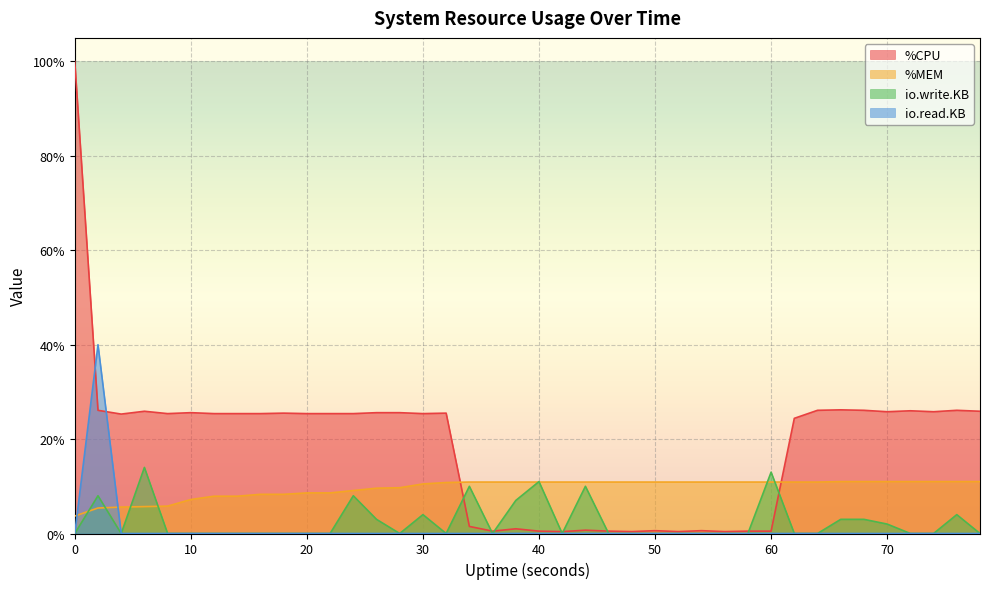

What is the total value across all series at 72?

37.0